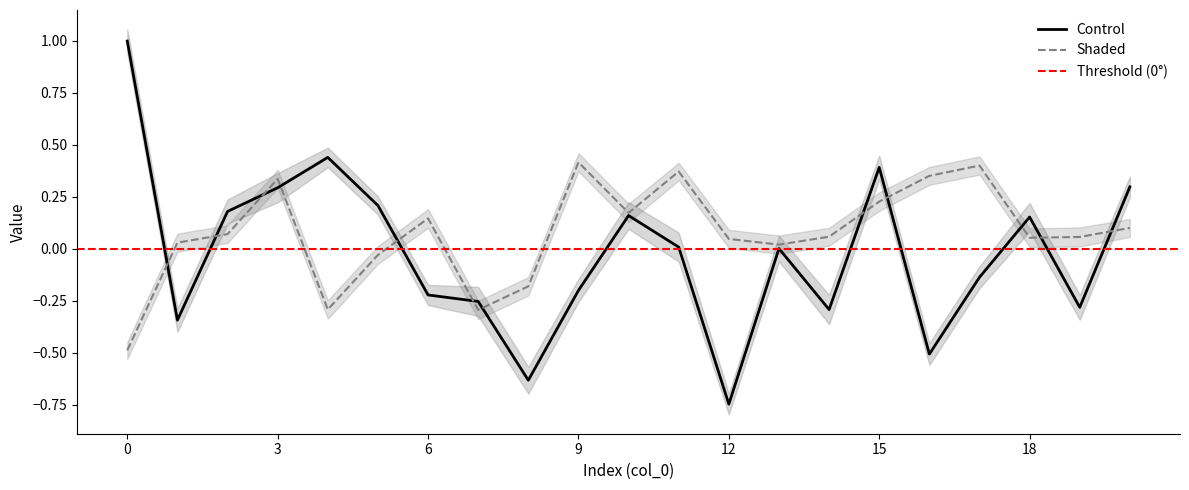

At which category does col_2 reach its first local valley?

4